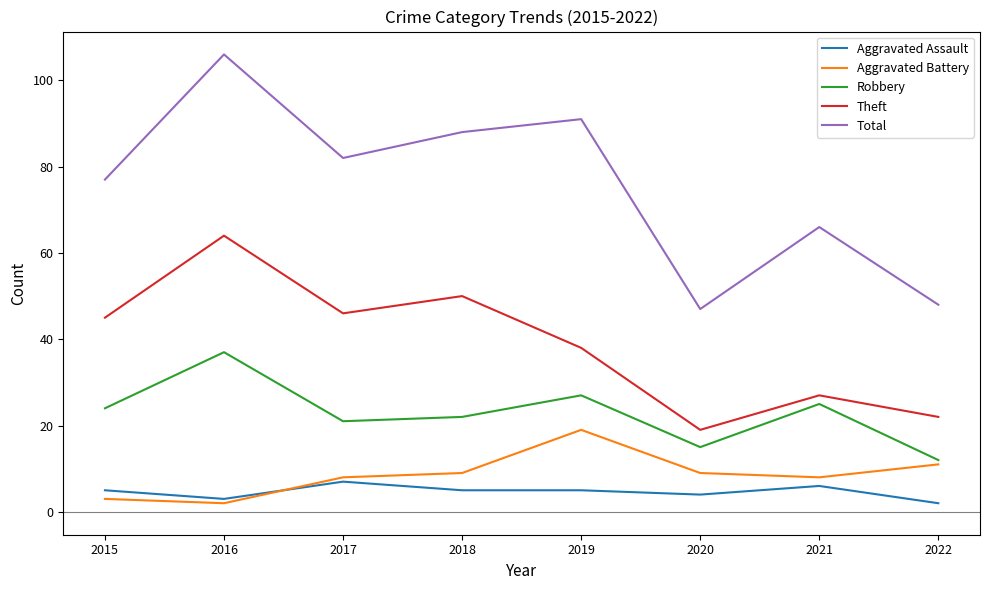

How many distinct data groups are displayed?

5